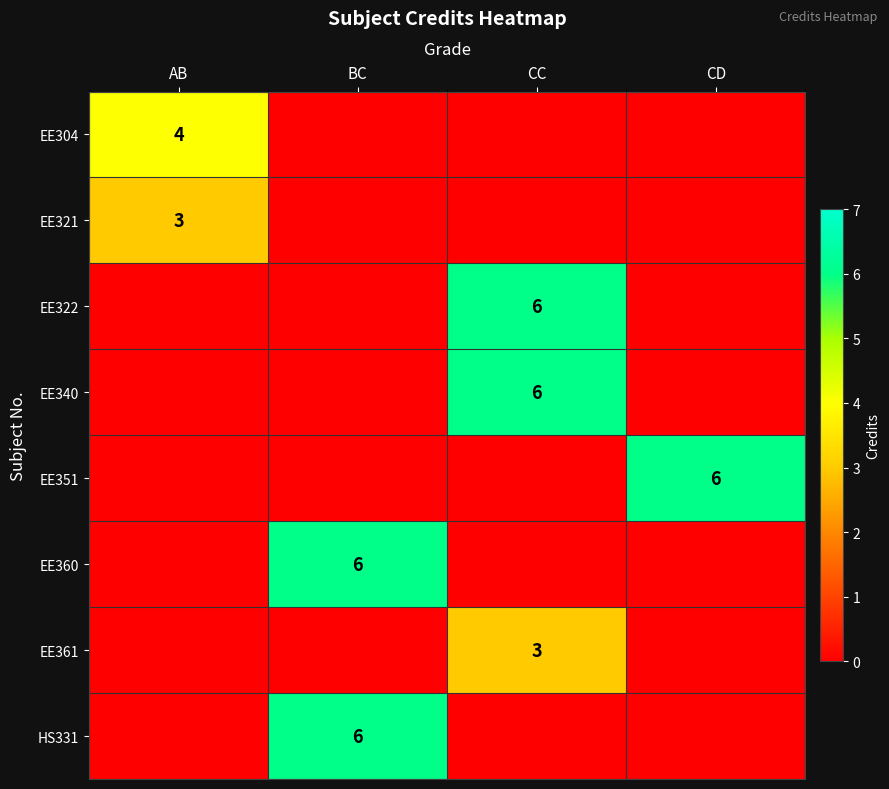

True or false: EE322 has a value of 8 at CC.

False